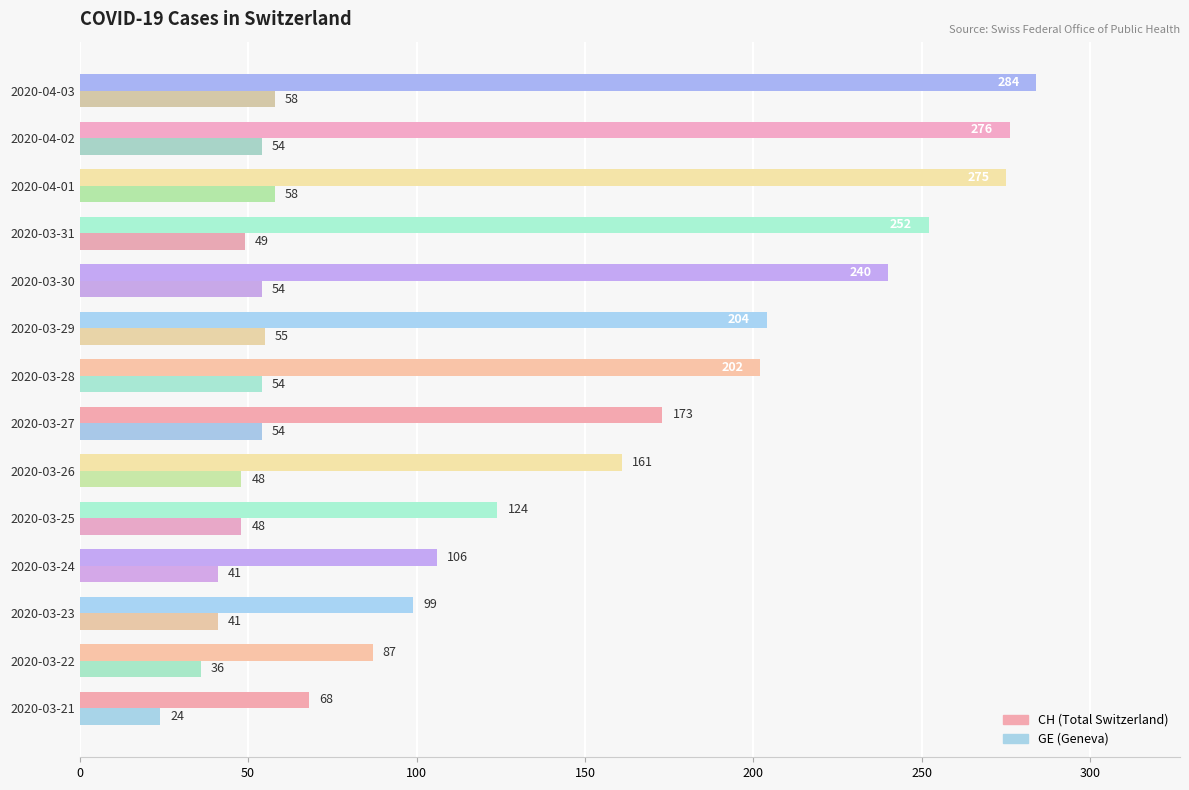

What is the total value across all series at 2020-03-25?

172